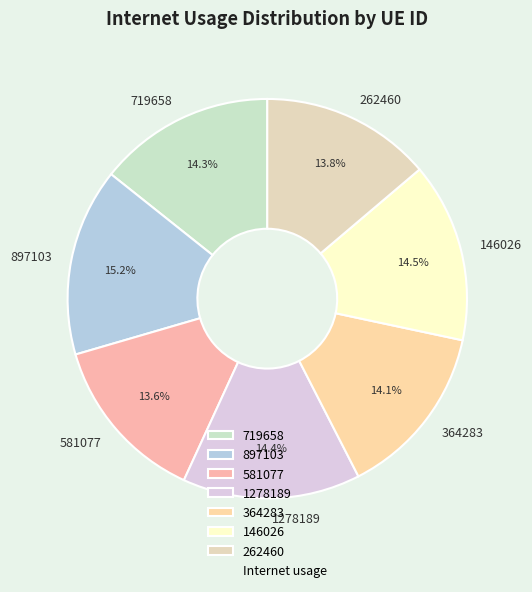

Which category has the biggest portion of the pie?

897103